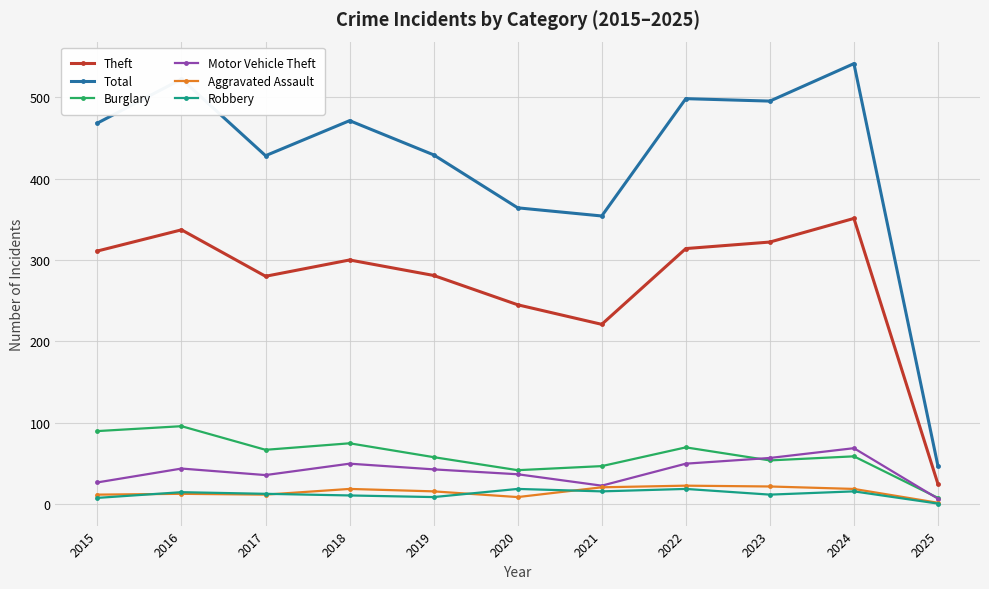

True or false: Motor Vehicle Theft has a value of 57 at 2023.

True